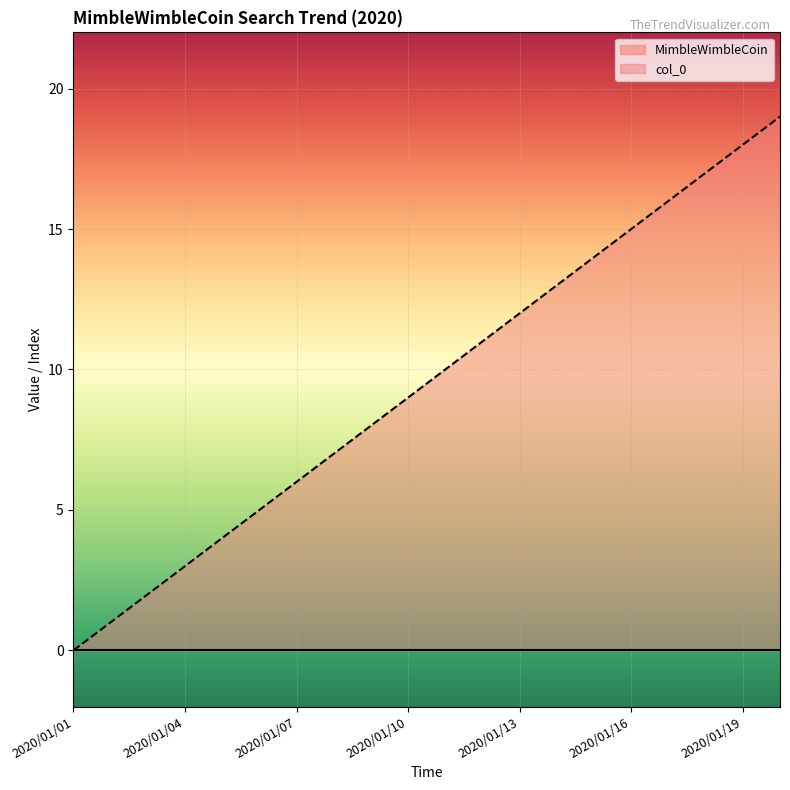

What is the value of the 18th point from the left?

17